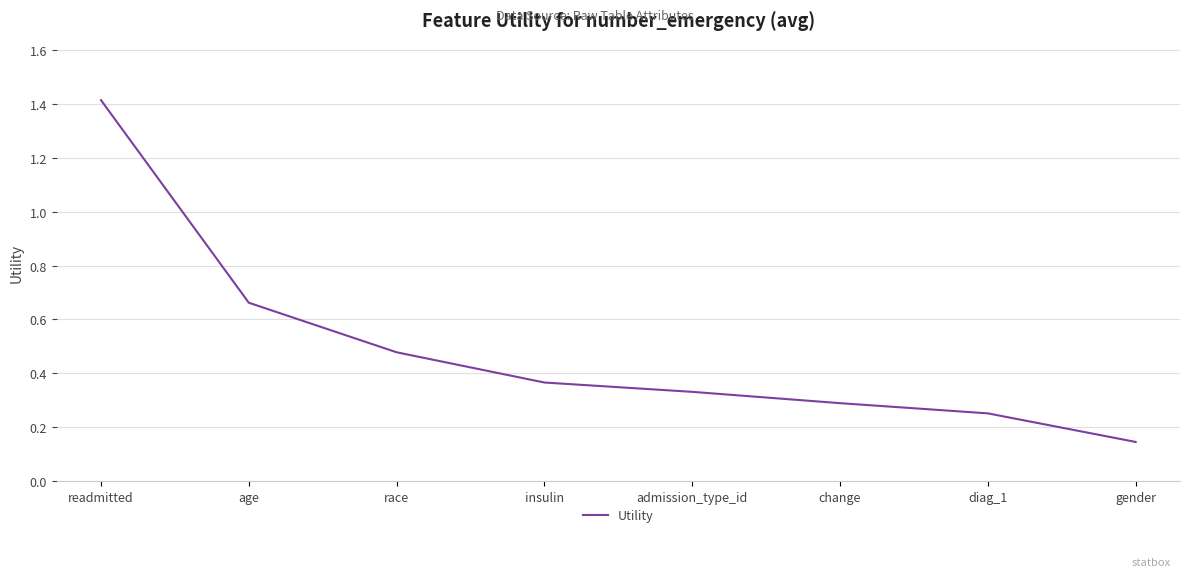

At which label is the value closest to 0?

gender